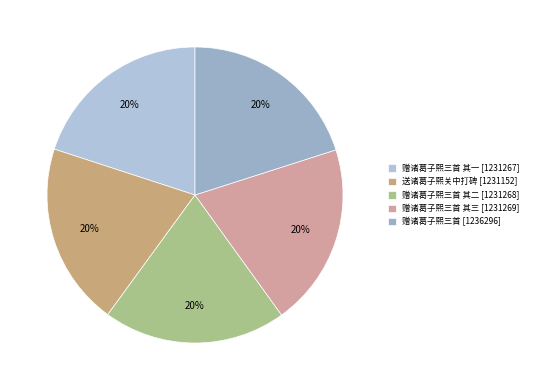

How many slices are in this pie chart?

5